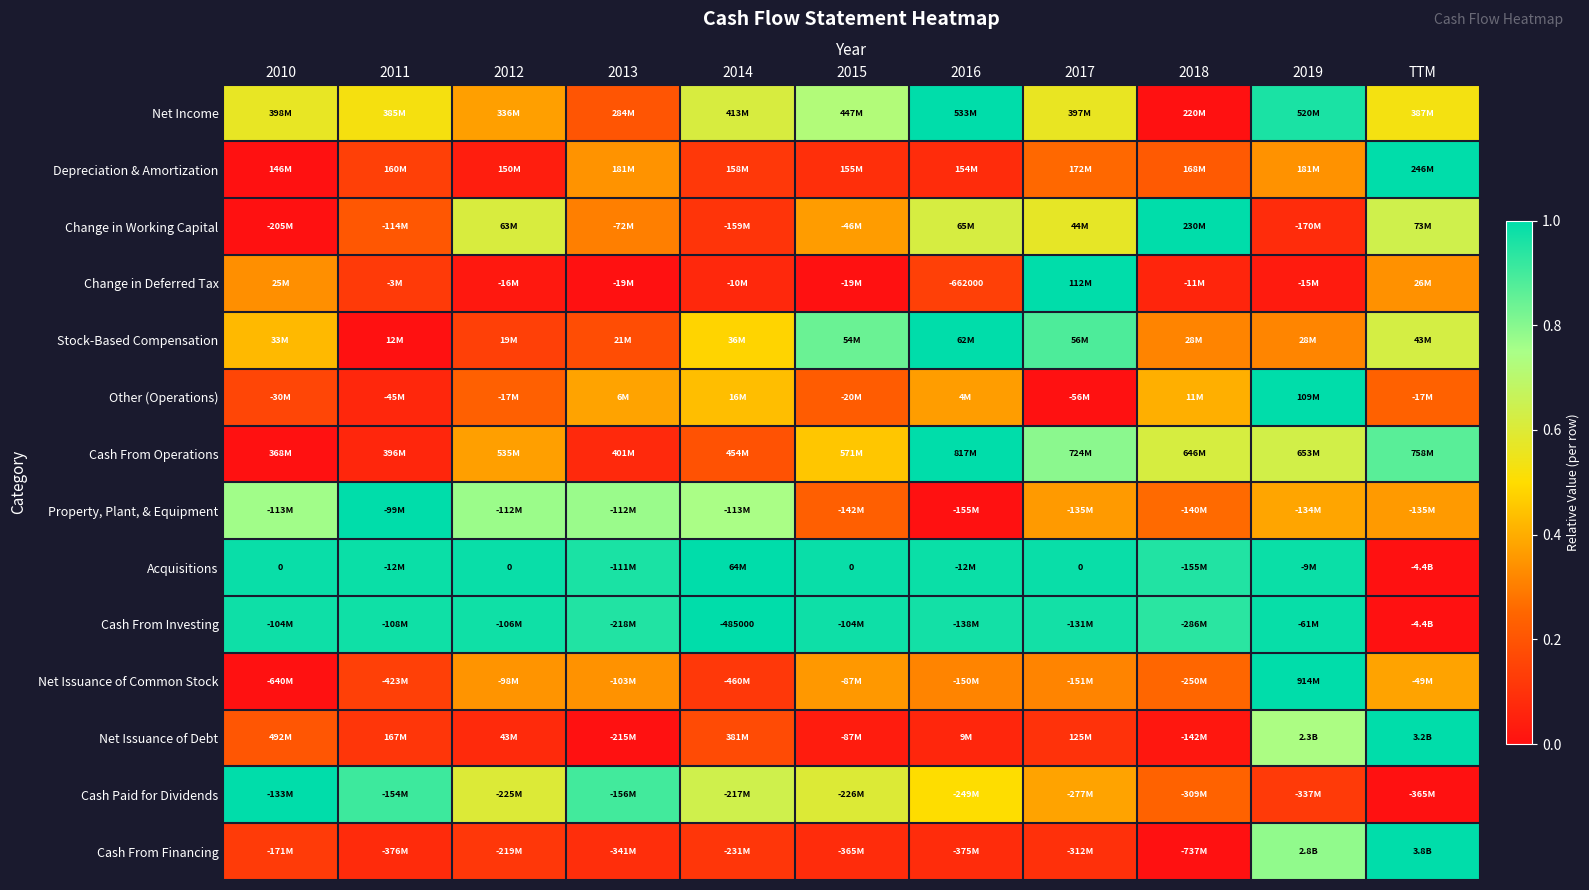

At 2016, list the series in order from smallest to largest.

Property, Plant, & Equipment, Net Issuance of Debt, Cash From Financing, Depreciation & Amortization, Change in Deferred Tax, Net Issuance of Common Stock, Other (Operations), Cash Paid for Dividends, Change in Working Capital, Cash From Investing, Acquisitions, Net Income, Stock-Based Compensation, Cash From Operations